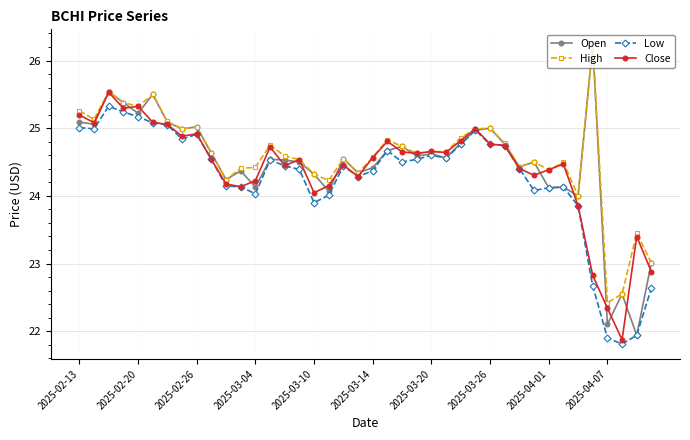

What is the value of the Low point at the 5th from the left?

25.2